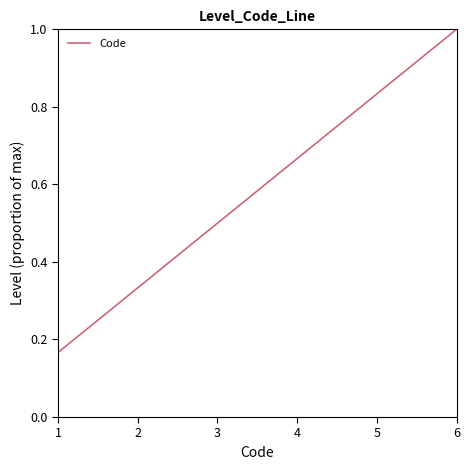

What is the sum of all values?

3.5